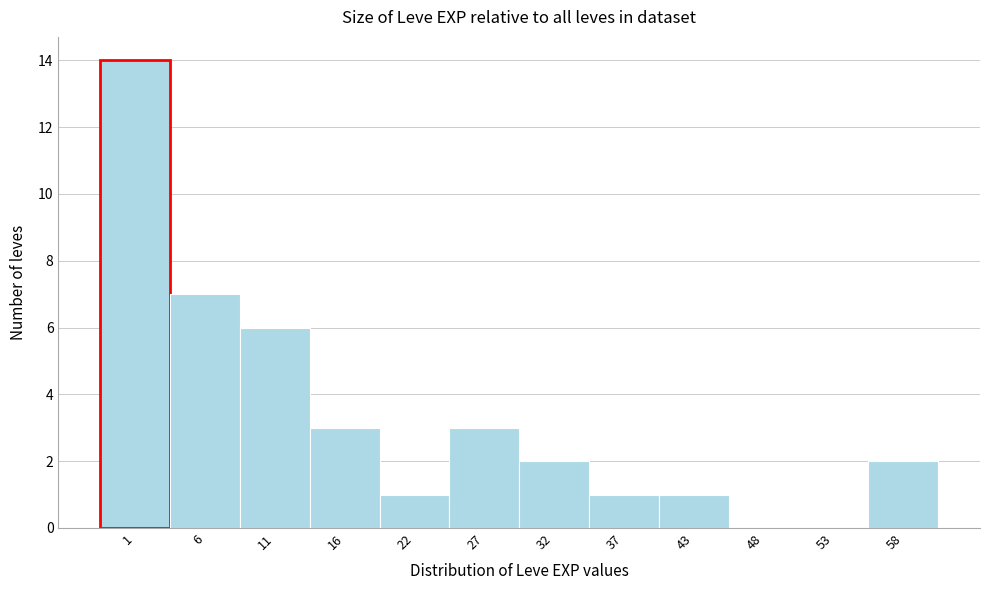

Reading left to right, list all the values displayed in this chart.

1=14	6=7	11=6	16=3	22=1	27=3	32=2	37=1	43=1	48=0	53=0	58=2